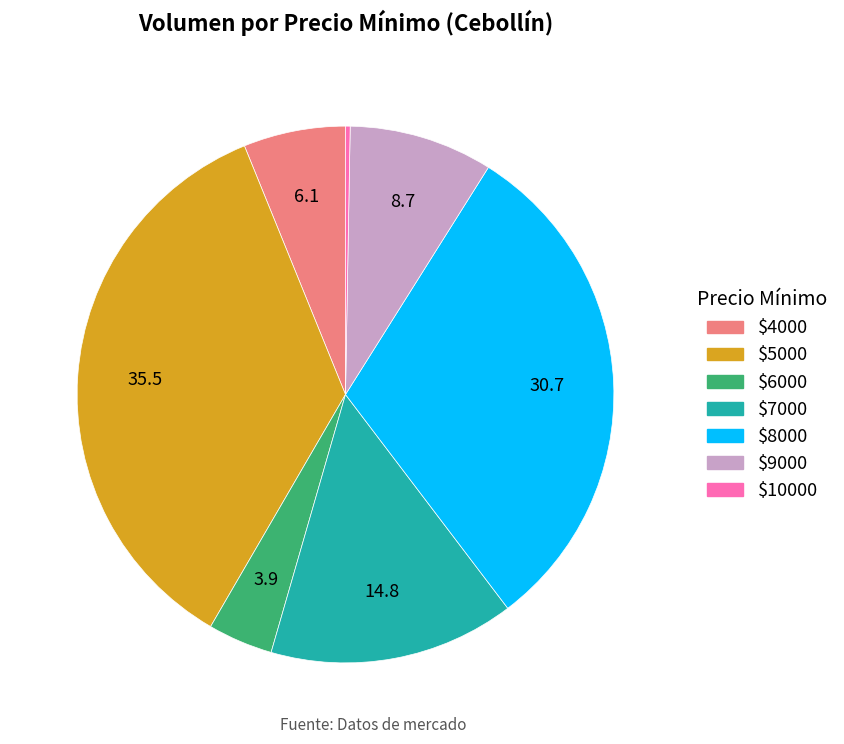

True or false: $10000 accounts for 0% of the total.

True